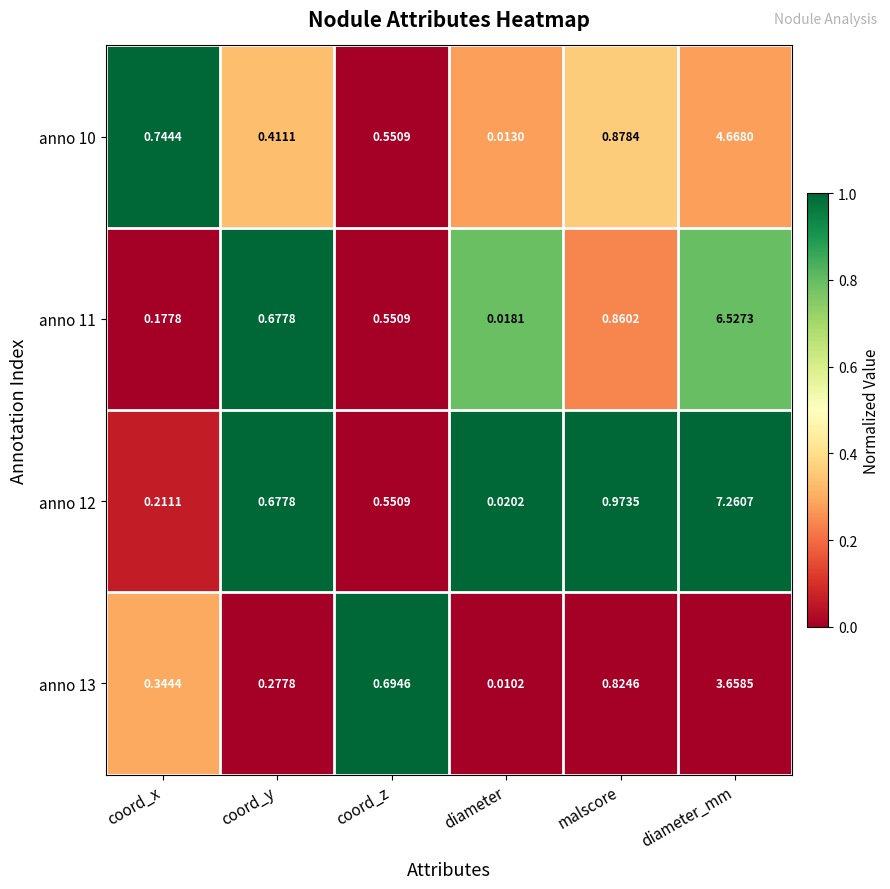

List the series in order of their peak value, highest first.

anno 12, anno 11, anno 10, anno 13